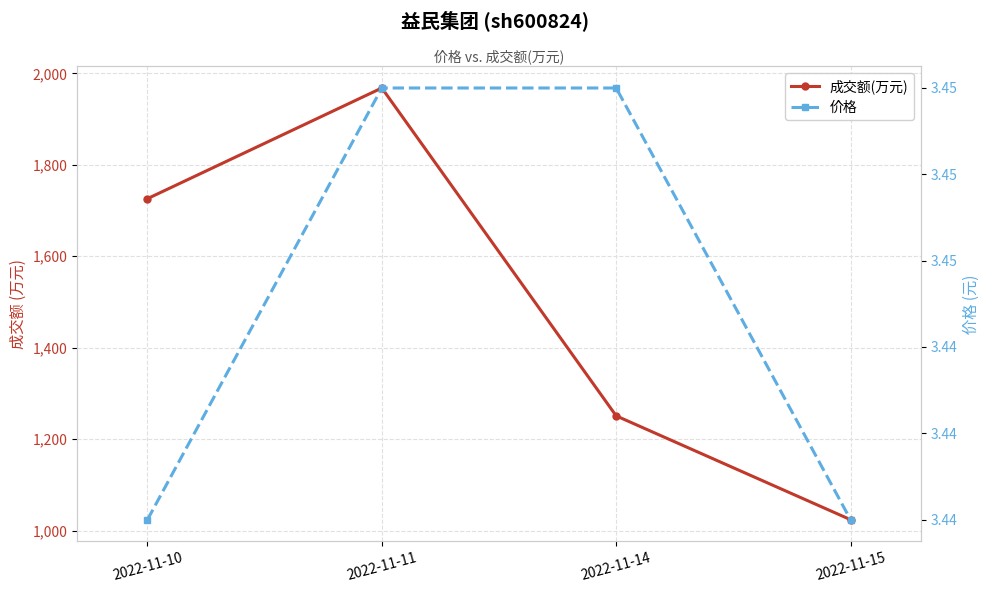

True or false: 成交额(万元) and 价格 cross at least once.

False